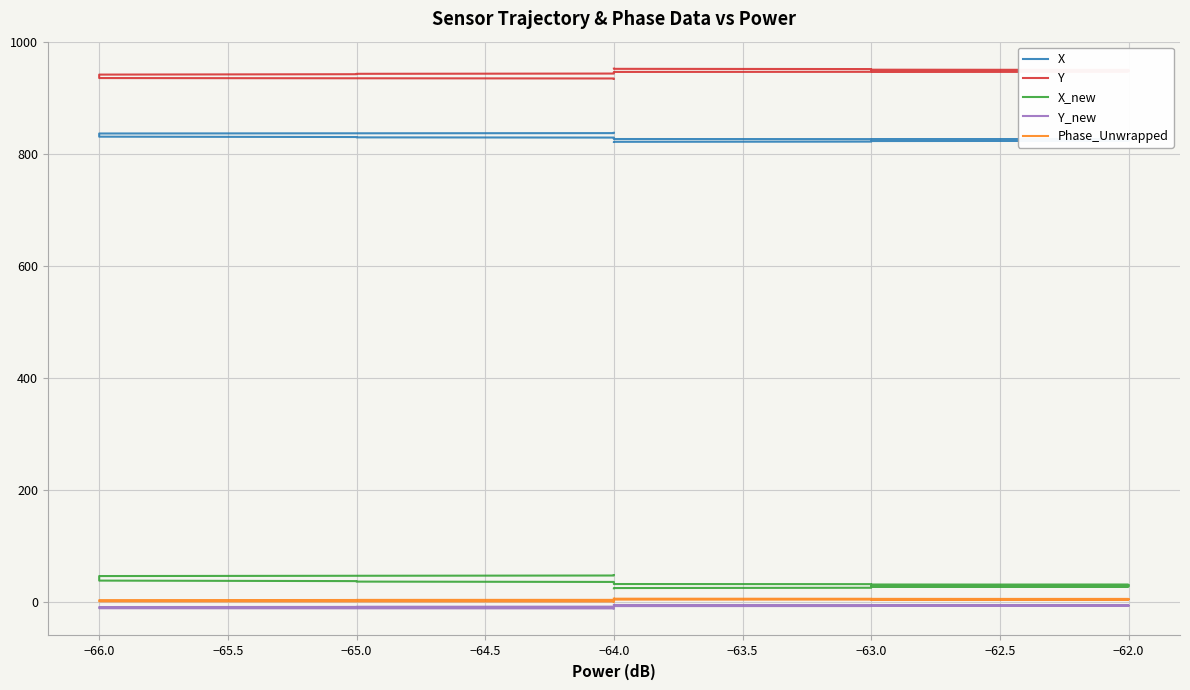

Is it true that Y_new equals -6.5 at −62.0?

True